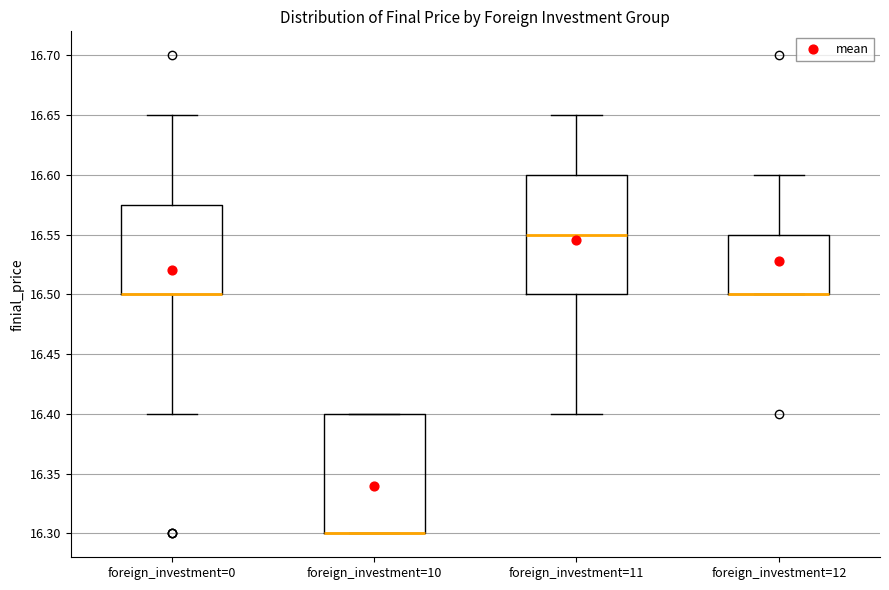

Reading left to right, transcribe this box plot: for each box, give where its median line is, the range the box spans, and where its two whiskers end, as read against the y-axis. The values are not printed on the chart, so give them approximately, as read against the axis.

foreign_investment=0: median 16.500 (drawn on the box's lower edge), box 16.500 to 16.575, whiskers 16.400 to 16.650
foreign_investment=10: median 16.300 (drawn on the box's lower edge), box 16.300 to 16.400, whiskers 16.300 to 16.400
foreign_investment=11: median 16.550, box 16.500 to 16.600, whiskers 16.400 to 16.650
foreign_investment=12: median 16.500 (drawn on the box's lower edge), box 16.500 to 16.550, whiskers 16.500 to 16.600